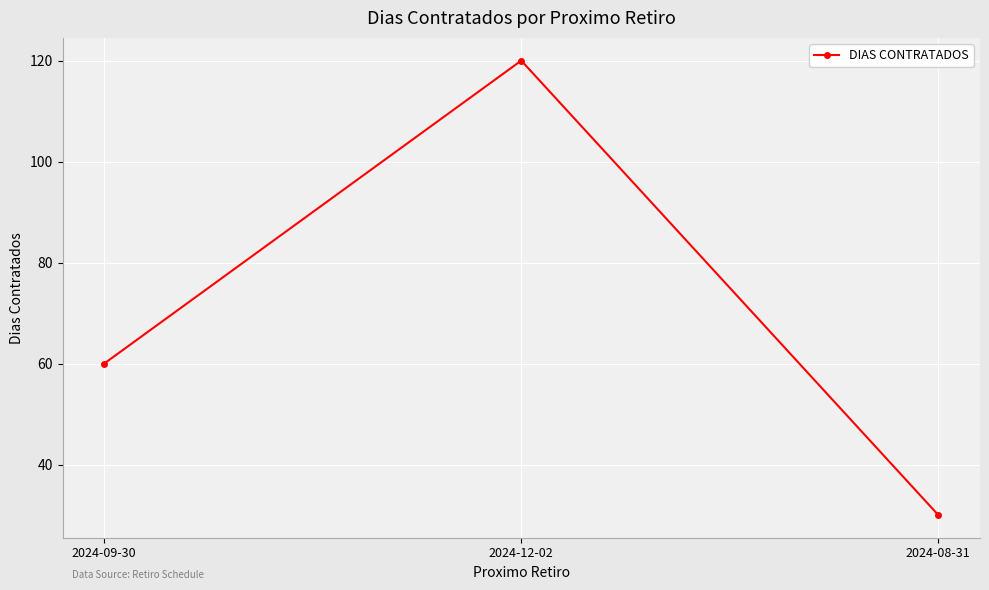

Reading left to right, transcribe all the data shown in this chart.

2024-09-30=60	2024-12-02=120	2024-08-31=30